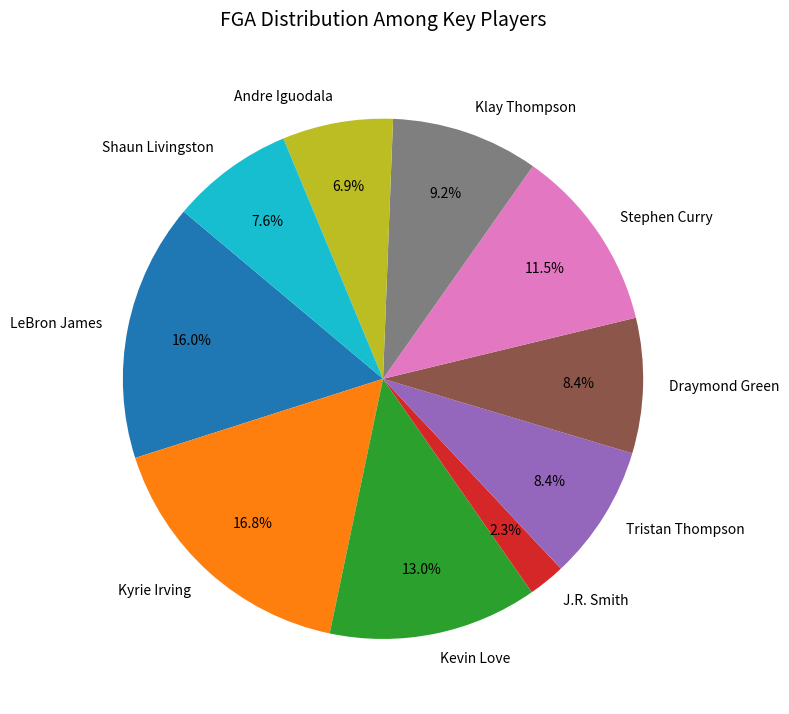

To the nearest percent, what portion does J.R. Smith represent?

2%